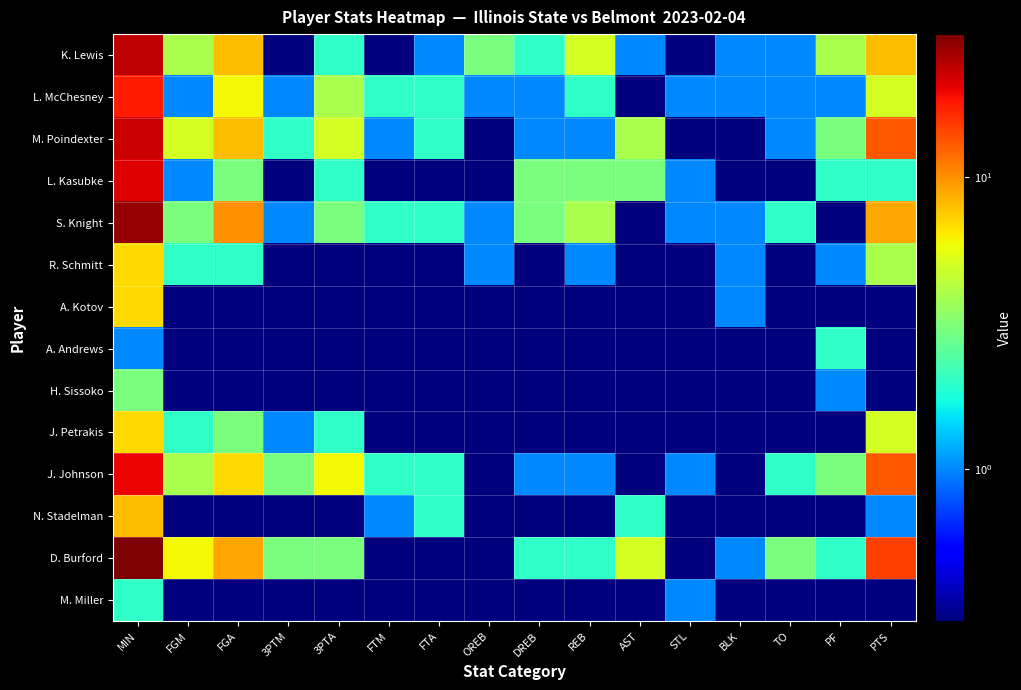

At PF, list the series in order from smallest to largest.

S. Knight, A. Kotov, J. Petrakis, N. Stadelman, M. Miller, L. McChesney, R. Schmitt, H. Sissoko, L. Kasubke, A. Andrews, D. Burford, M. Poindexter, J. Johnson, K. Lewis